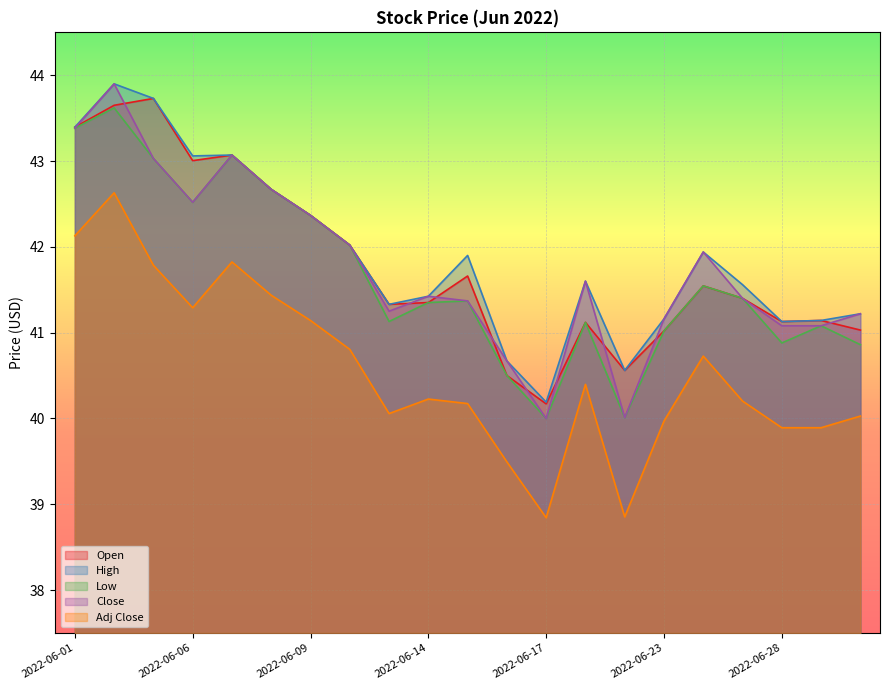

The value of Open at 2022-06-03 is 43.7. True or false?

True